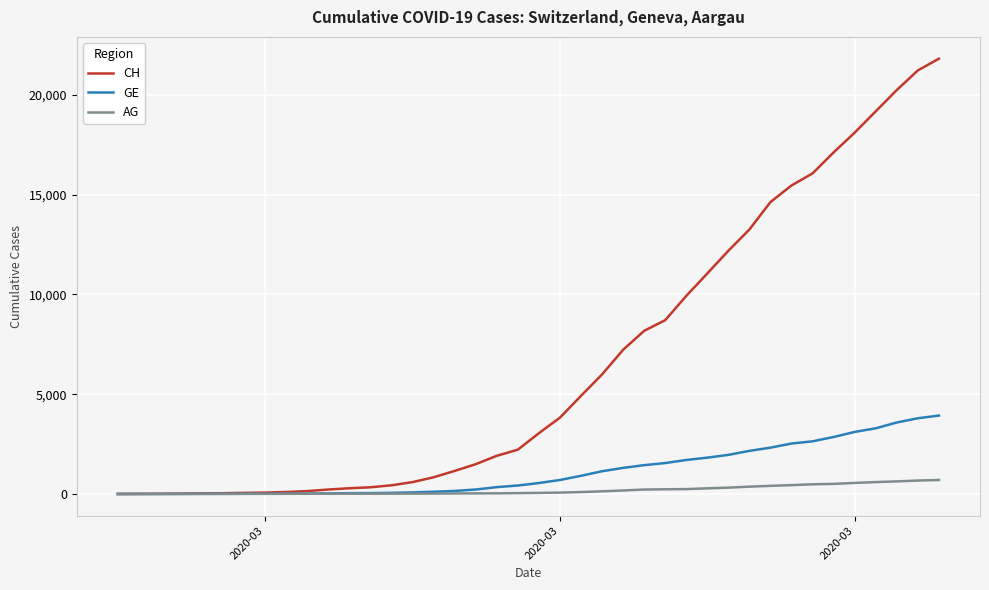

How many series are shown in this chart?

3